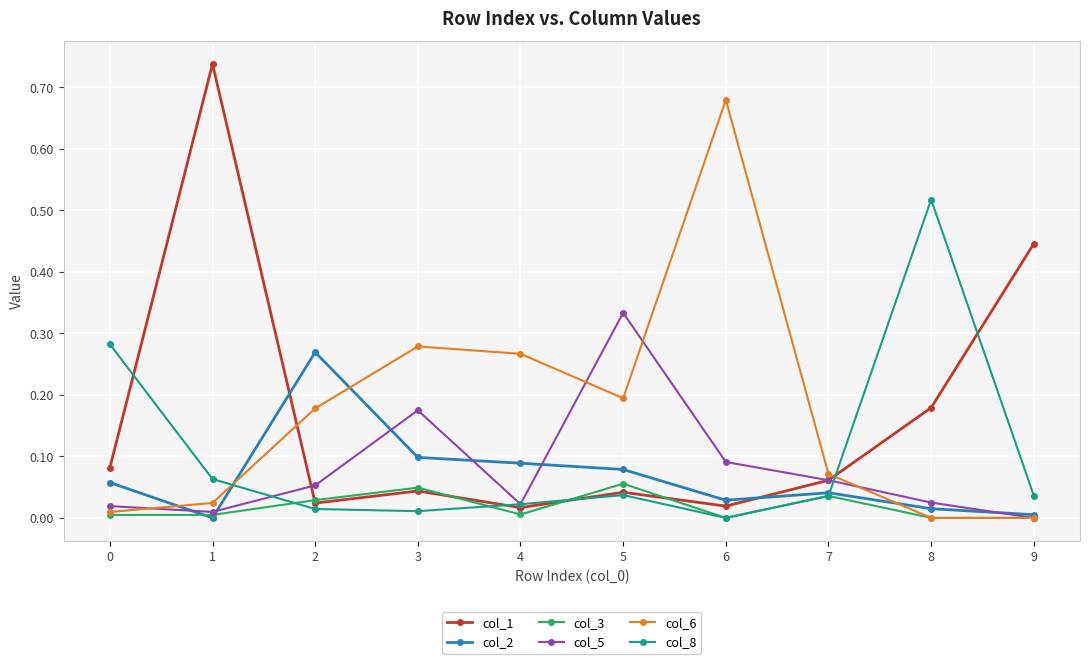

At which label does col_6 reach its peak?

6